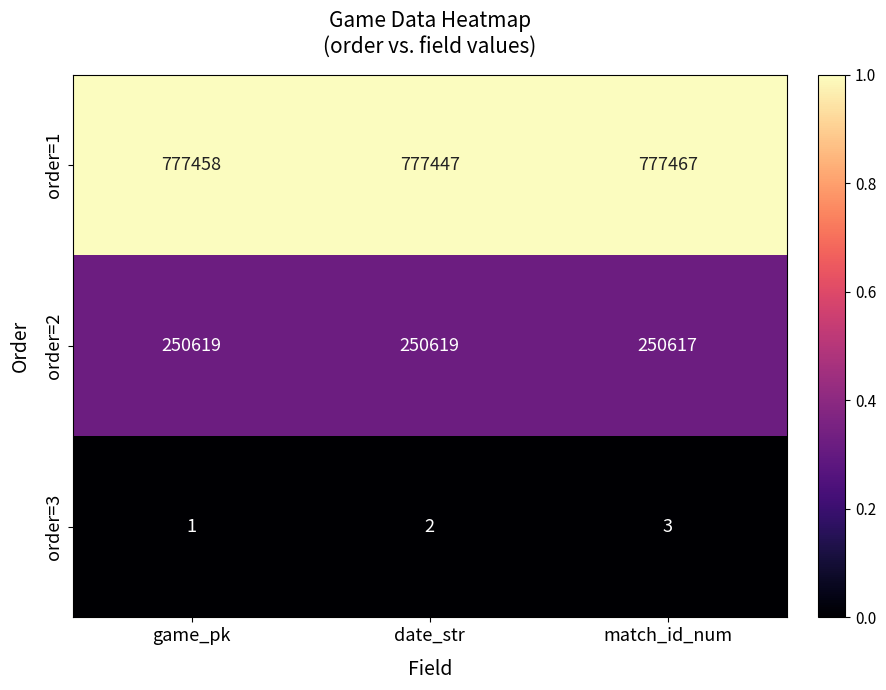

Reading left to right, extract all data points from this chart.

order=1: 777458	777447	777467
order=2: 250619	250619	250617
order=3: 1	2	3